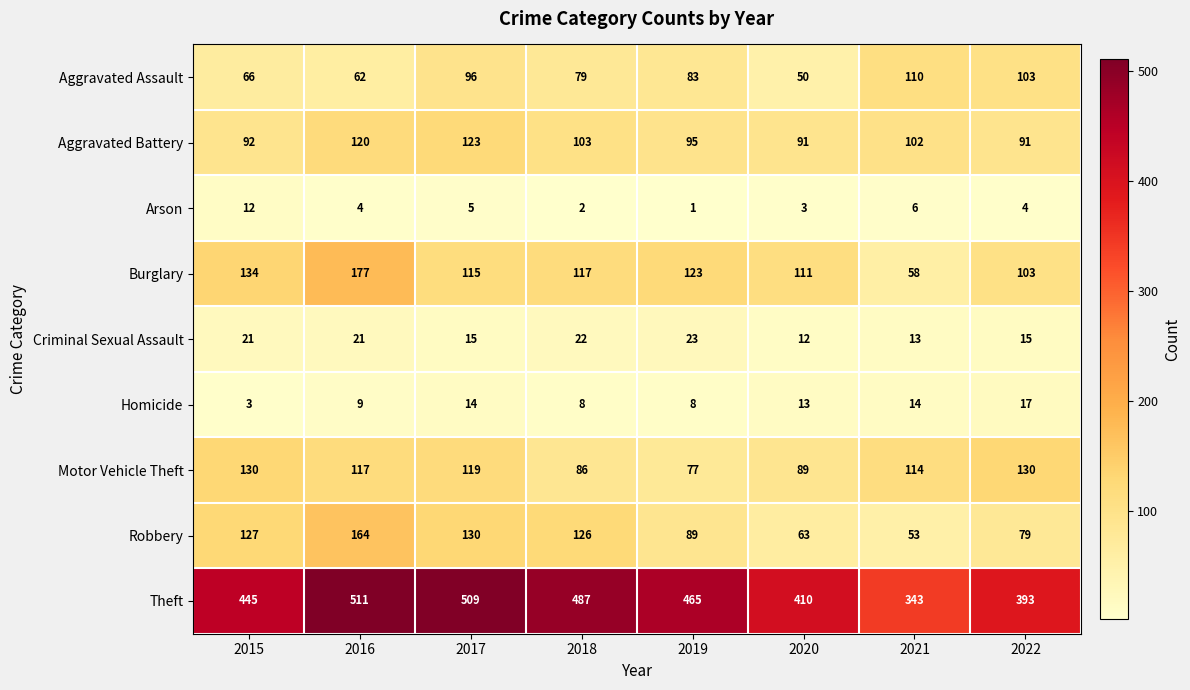

Which series has the largest total across all categories?

Theft